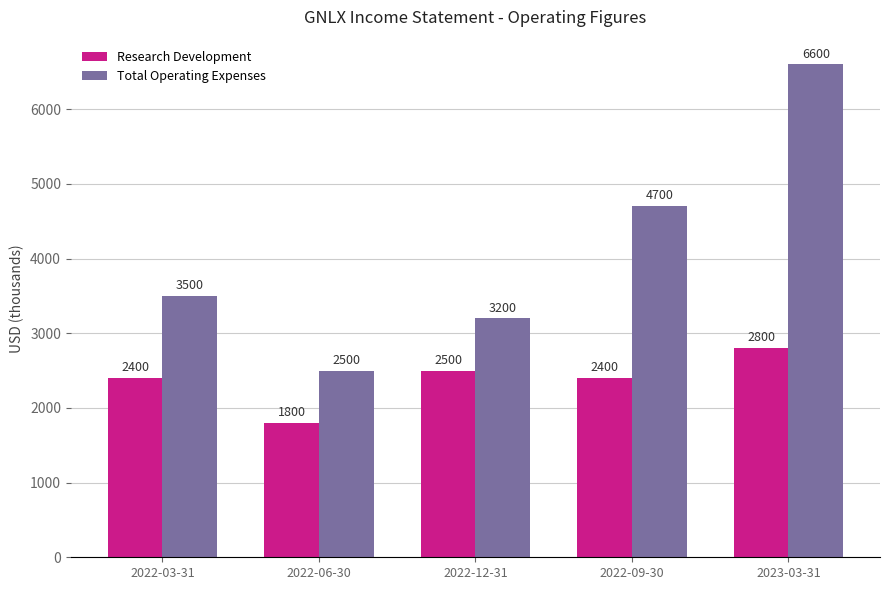

What is the label of the 2nd bar from the right?

2022-09-30